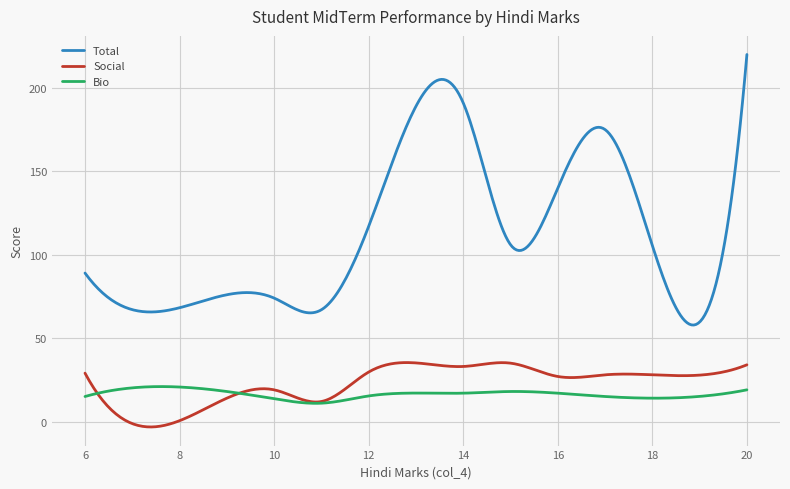

Which series has the largest range (max minus min)?

Total